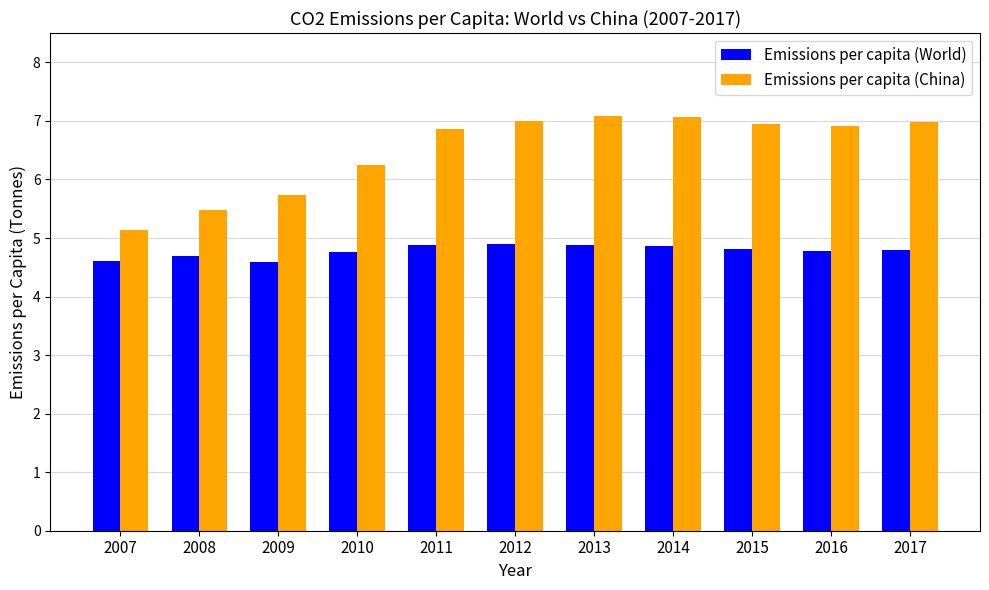

The Emissions per capita (World) series shows 7.0 at 2011. True or false?

False